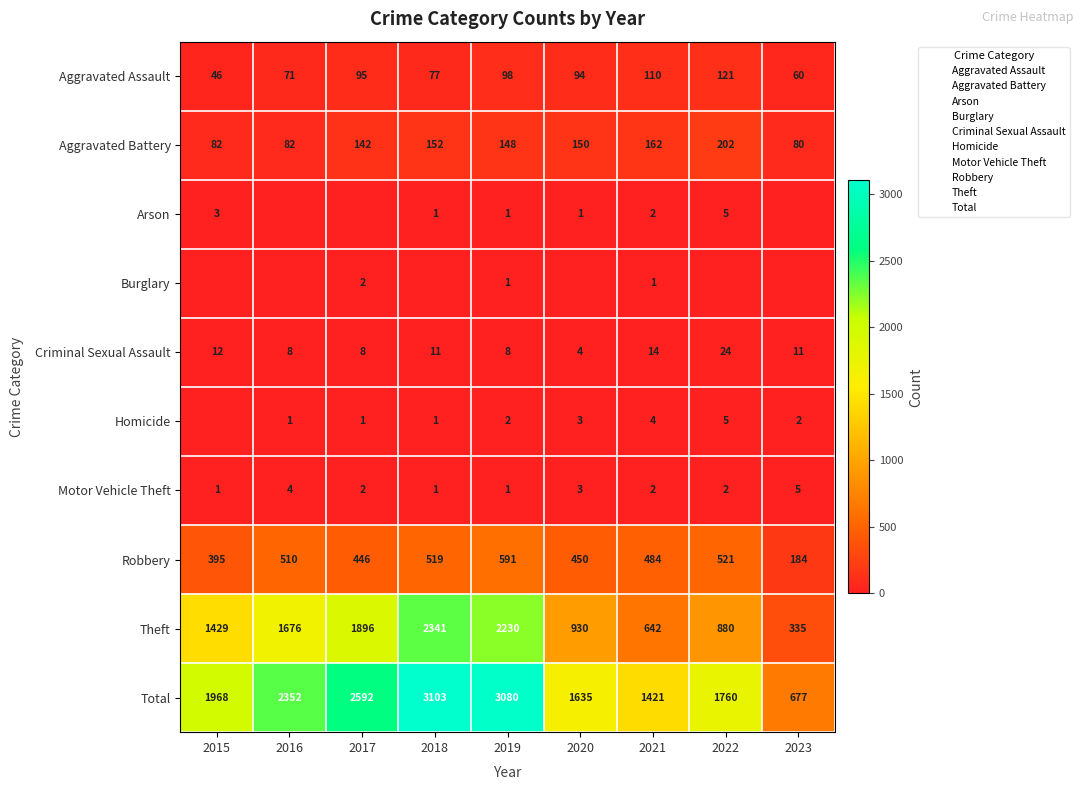

Which category has the lowest value in the Total series?

2023